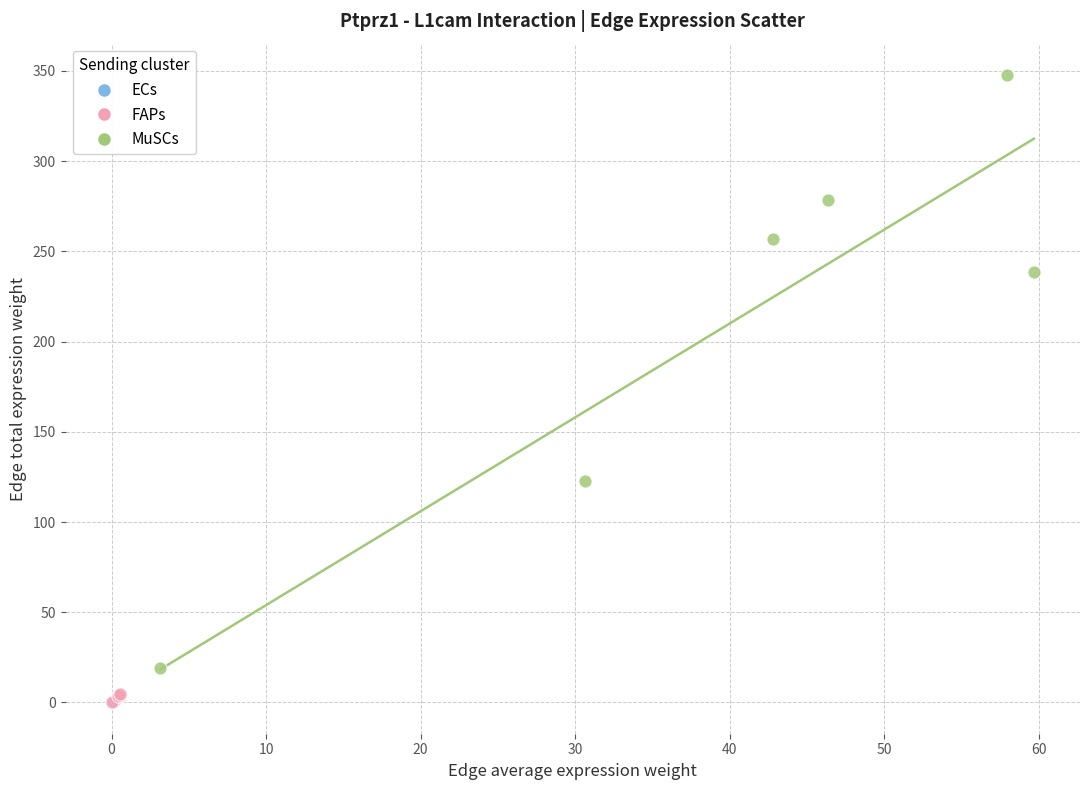

What are all the series names shown in the legend?

ECs, FAPs, MuSCs